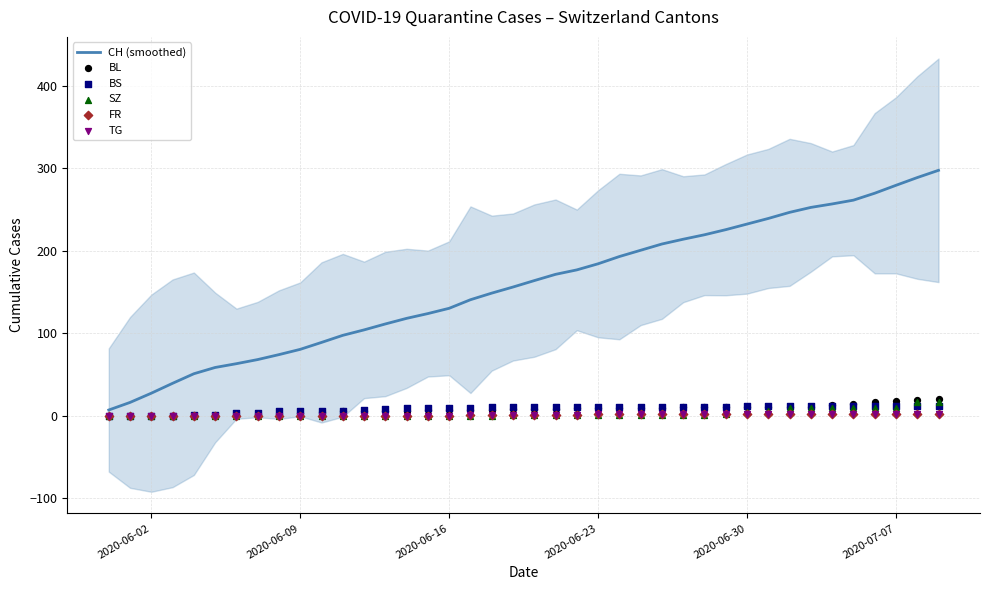

At how many categories does at least one series exceed 85?

30